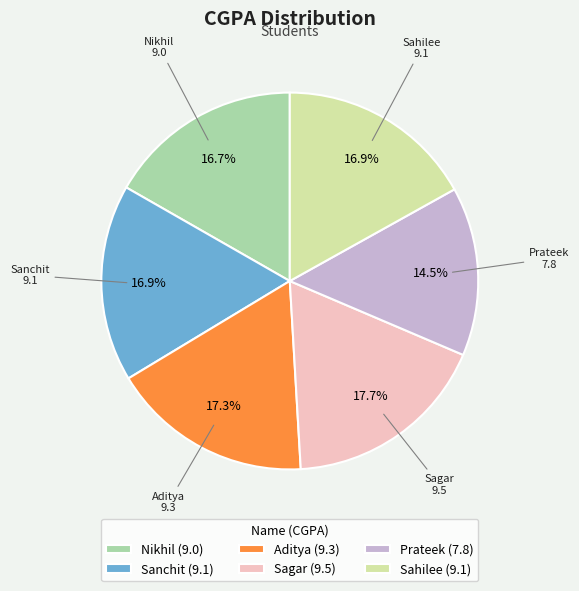

Approximately how many times larger is the value at Sanchit compared to Aditya?

1.0